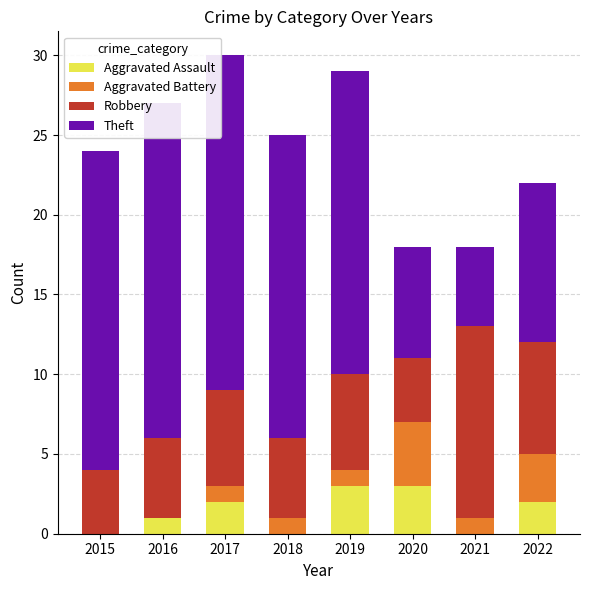

How many data points does each series have?

8